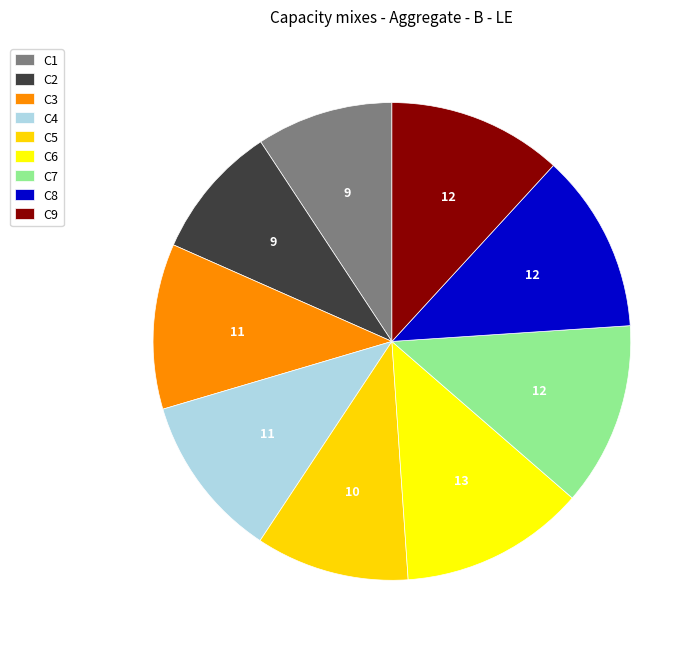

True or false: C4 accounts for 19% of the total.

False